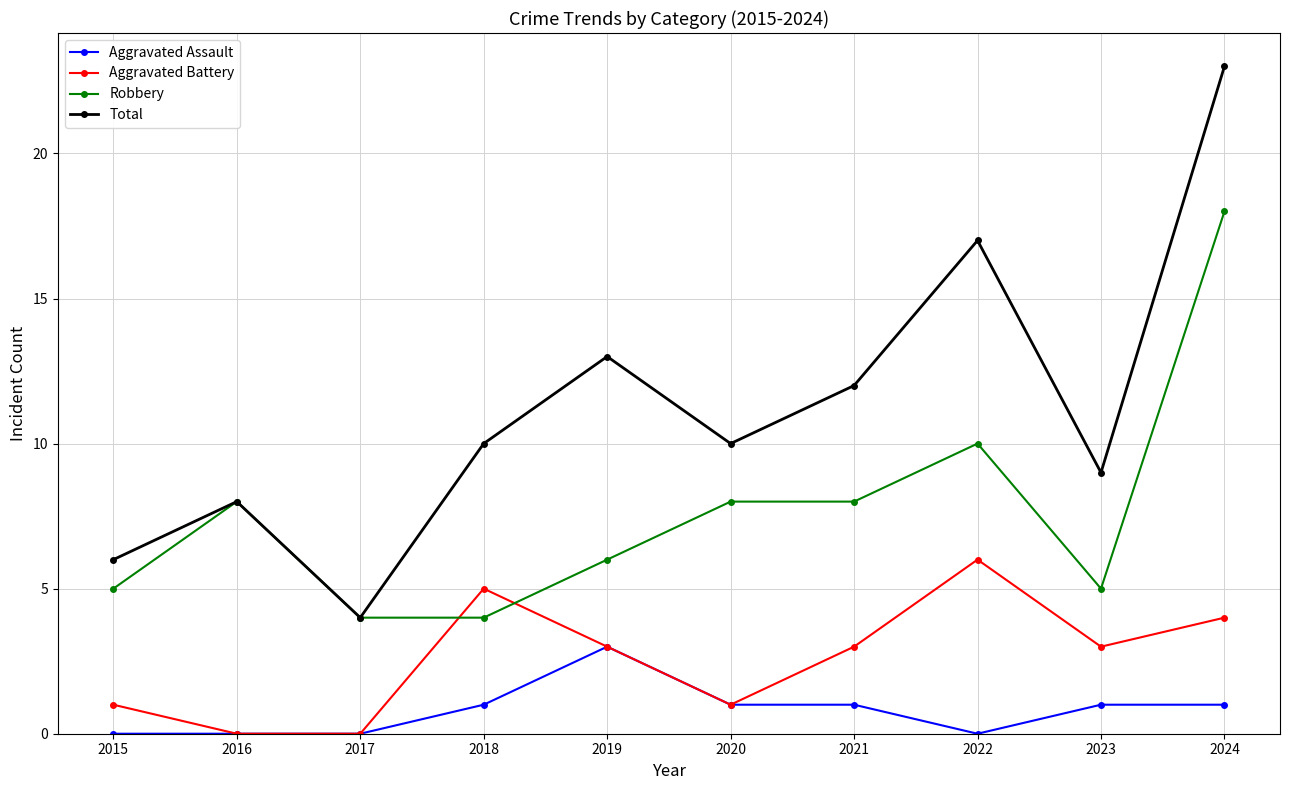

What is the maximum value for Aggravated Assault?

3